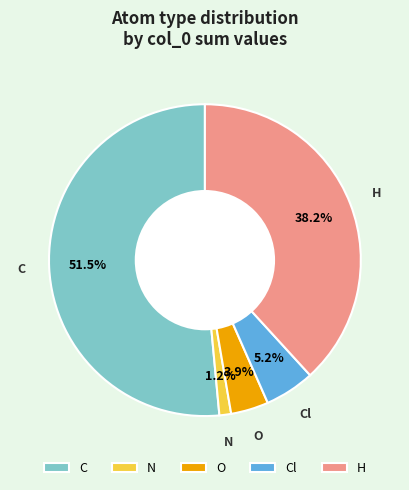

Which category has the biggest portion of the pie?

C